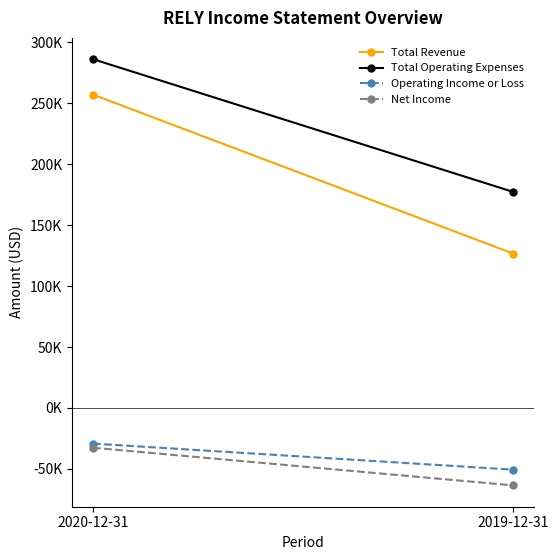

Count the Net Income values in the range -63500 to -32600.

2